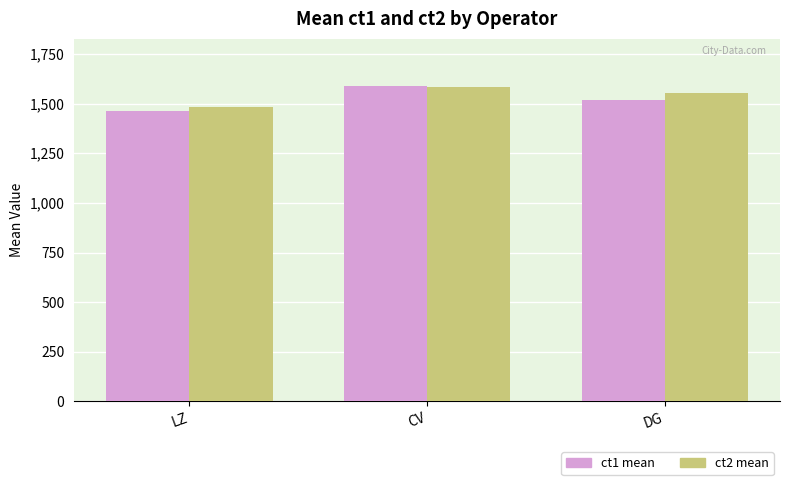

At which category is the sum across all series the highest?

CV